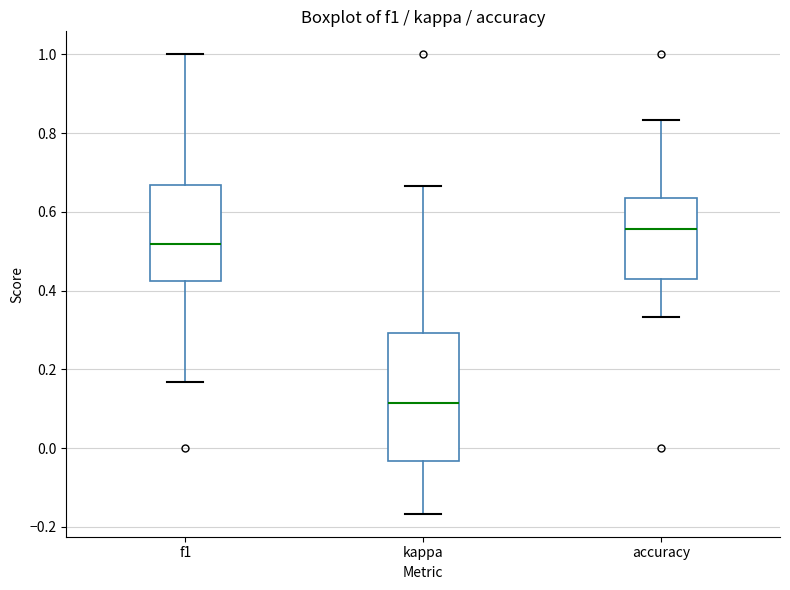

Reading left to right, transcribe this box plot: for each box, give where its median line is, the range the box spans, and where its two whiskers end, as read against the y-axis. The values are not printed on the chart, so give them approximately, as read against the axis.

f1: median 0.52, box 0.42 to 0.66, whiskers 0.16 to 1.00
kappa: median 0.12, box -0.04 to 0.30, whiskers -0.16 to 0.66
accuracy: median 0.56, box 0.42 to 0.64, whiskers 0.34 to 0.84